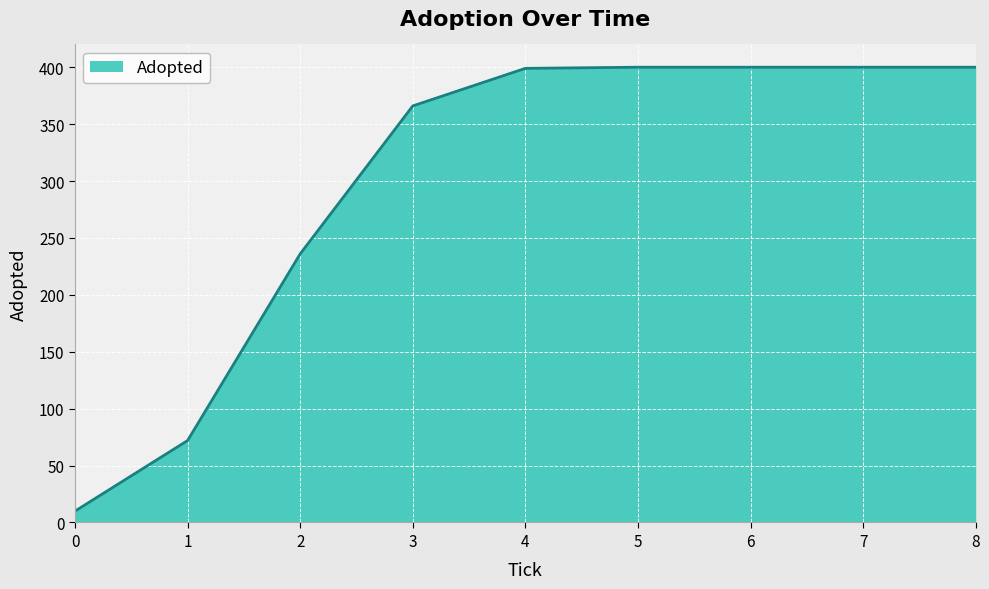

What is the ratio of the value at 7 to the value at 0?

40.0